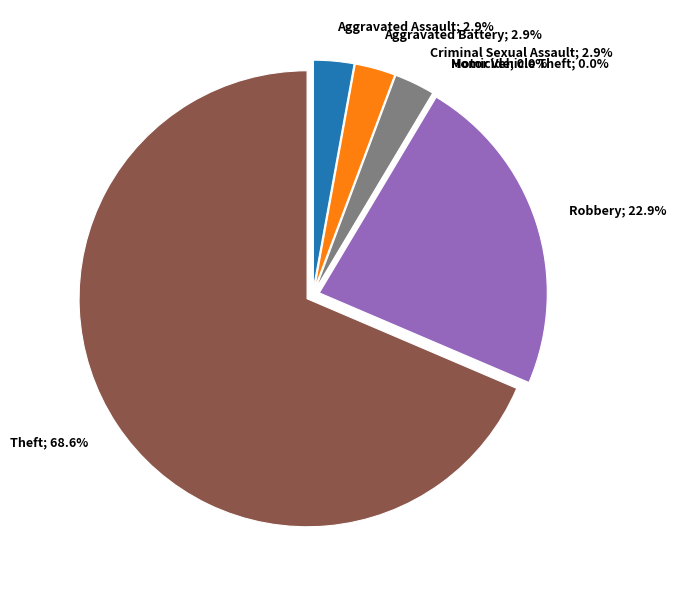

Which category accounts for the majority?

Theft